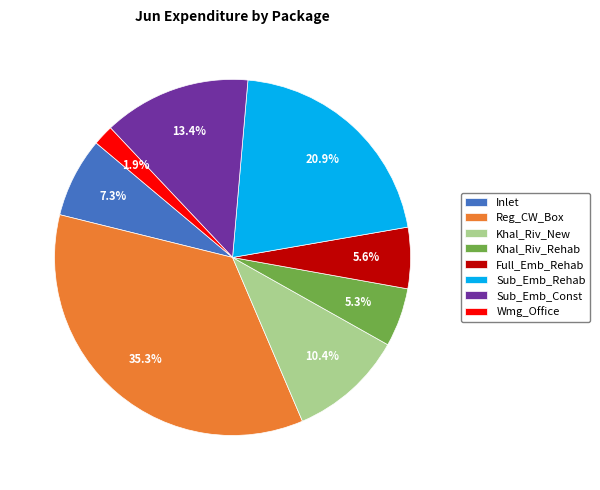

Is it true that Sub_Emb_Rehab is 16% of the pie?

False